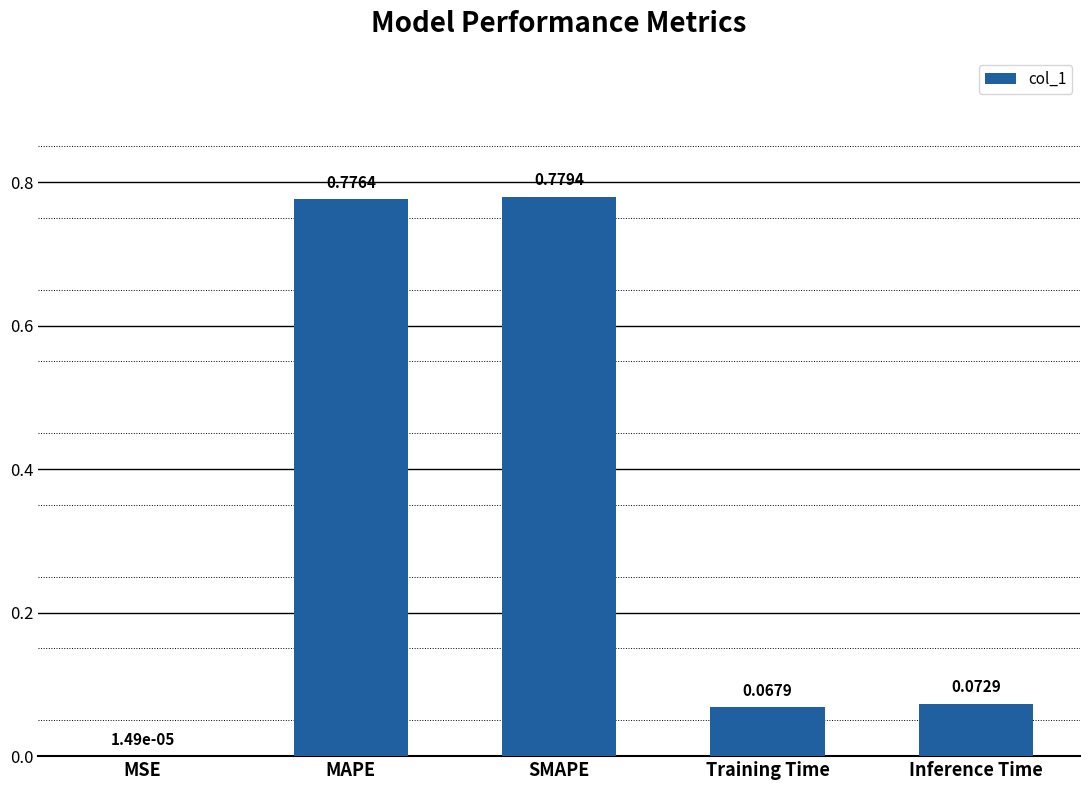

What is the sum of all values?

1.7